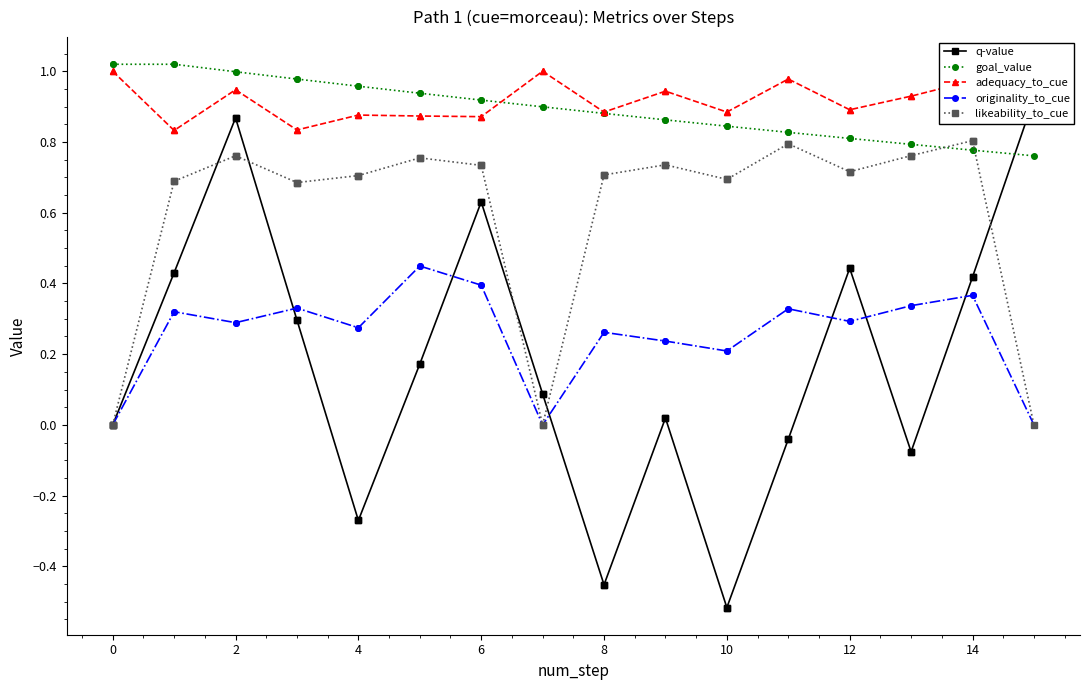

Which series has the largest total across all categories?

adequacy_to_cue